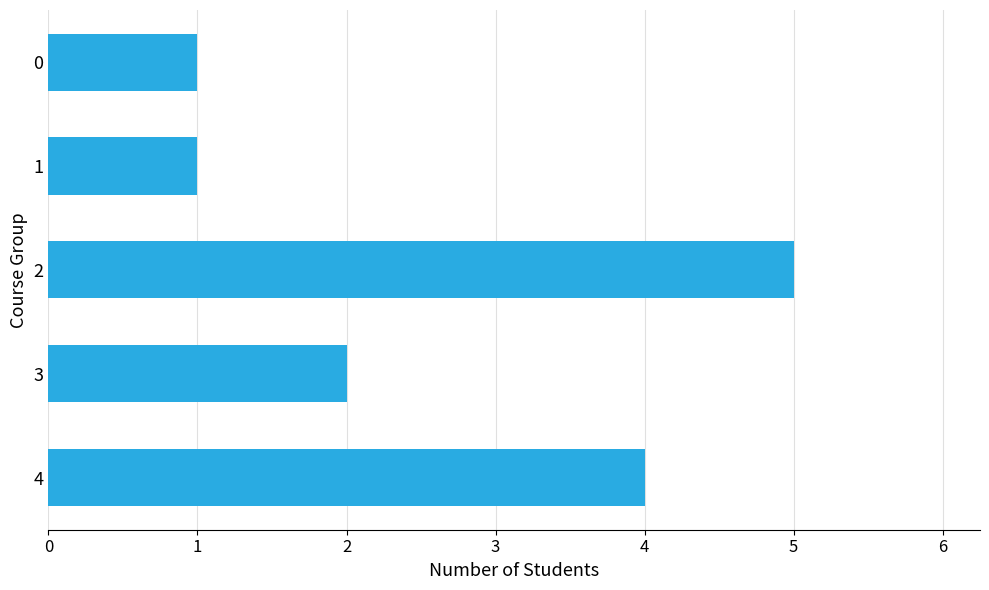

What is the smallest value displayed?

1